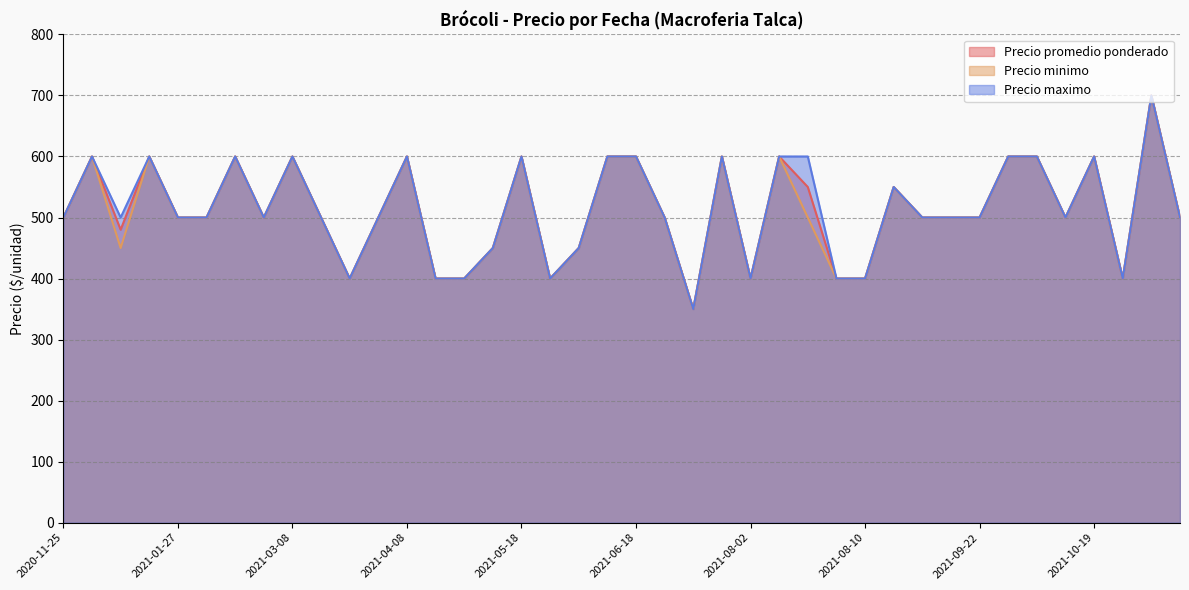

What are all the series names shown in the legend?

Precio promedio ponderado, Precio minimo, Precio maximo